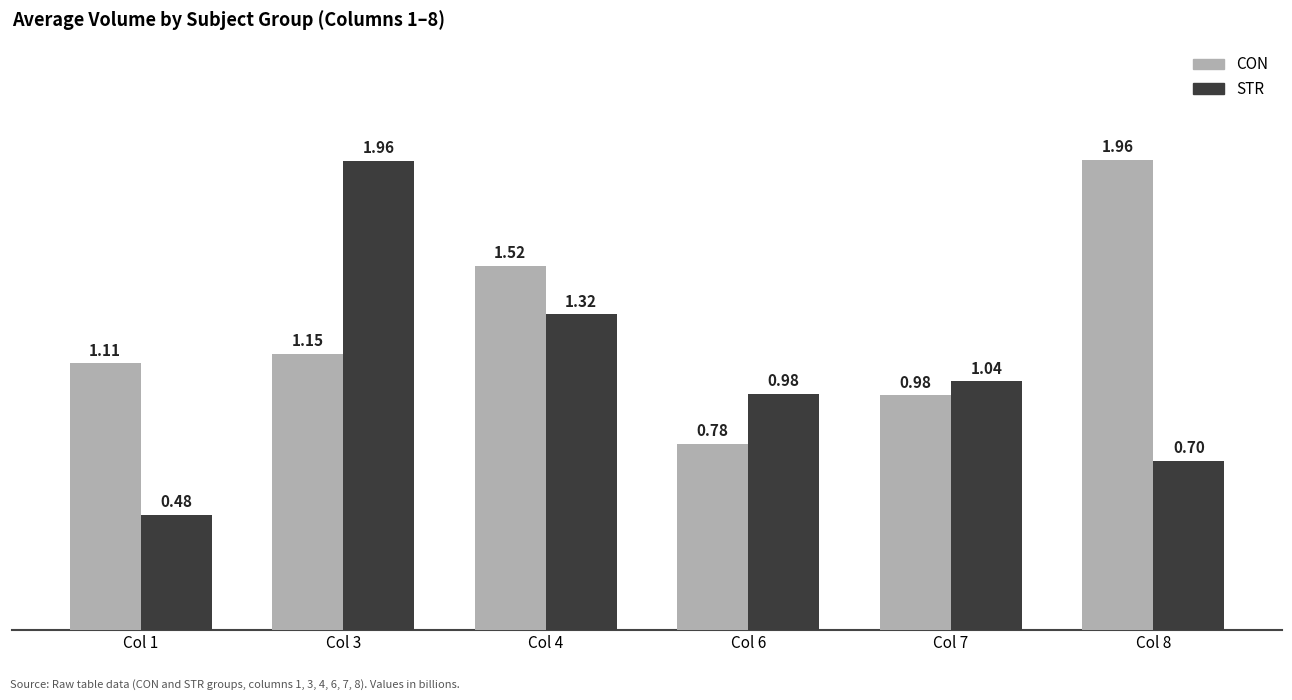

How many groups of bars are there?

6